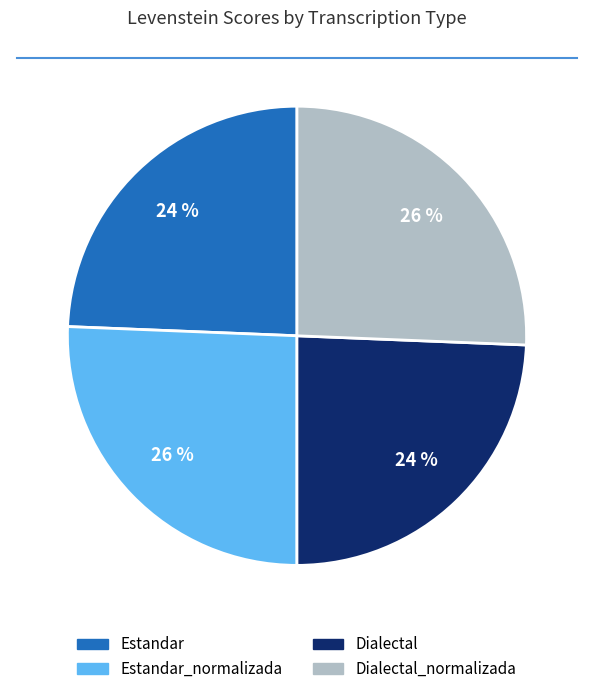

To the nearest percent, what is the average slice percentage?

25%